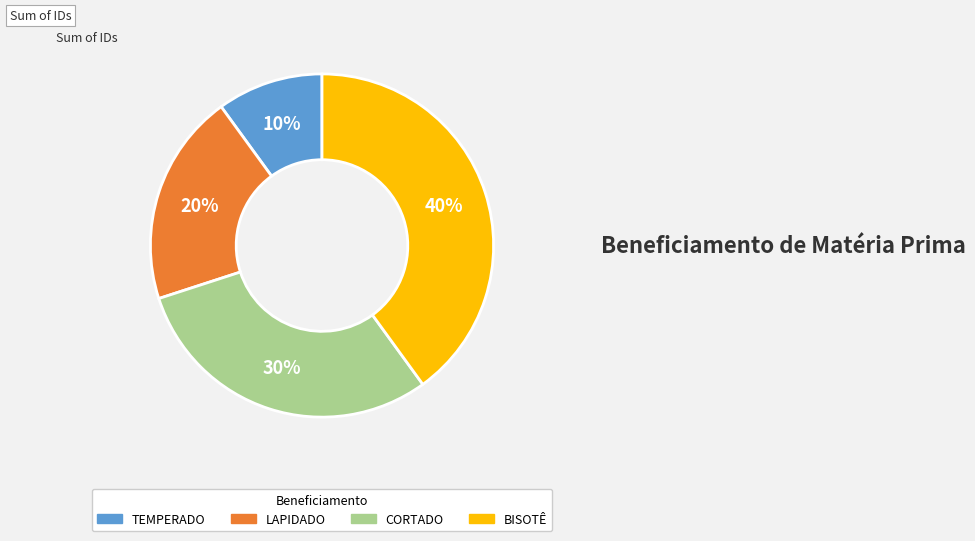

To the nearest percent, what portion does BISOTÊ represent?

40%